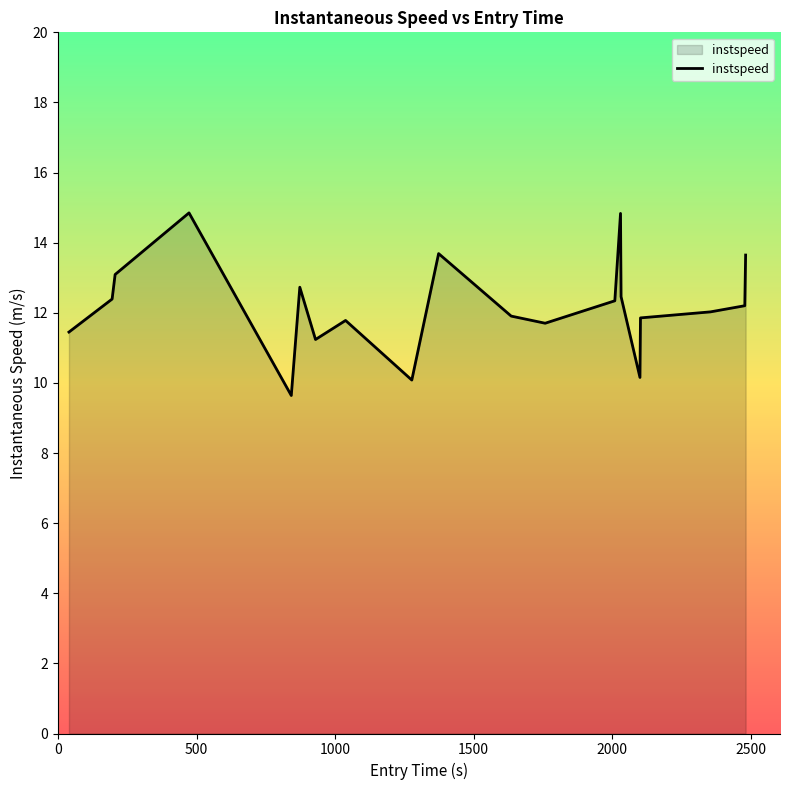

What is the minimum value shown in the chart?

9.6